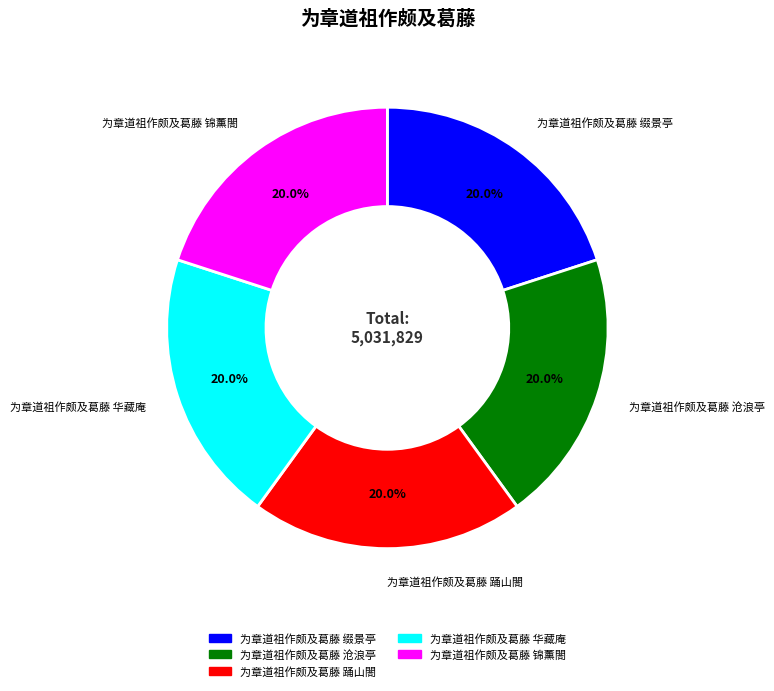

To the nearest percent, what portion does 为章道祖作颇及葛藤 沧浪亭 represent?

20%